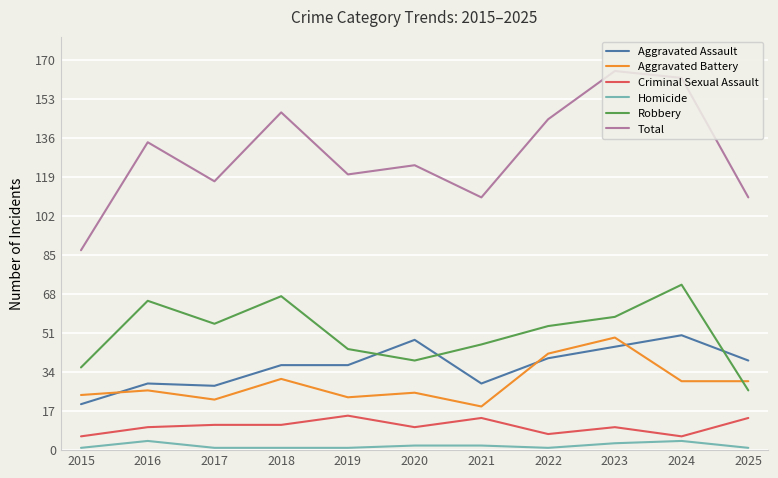

Which series has the largest total across all categories?

Total